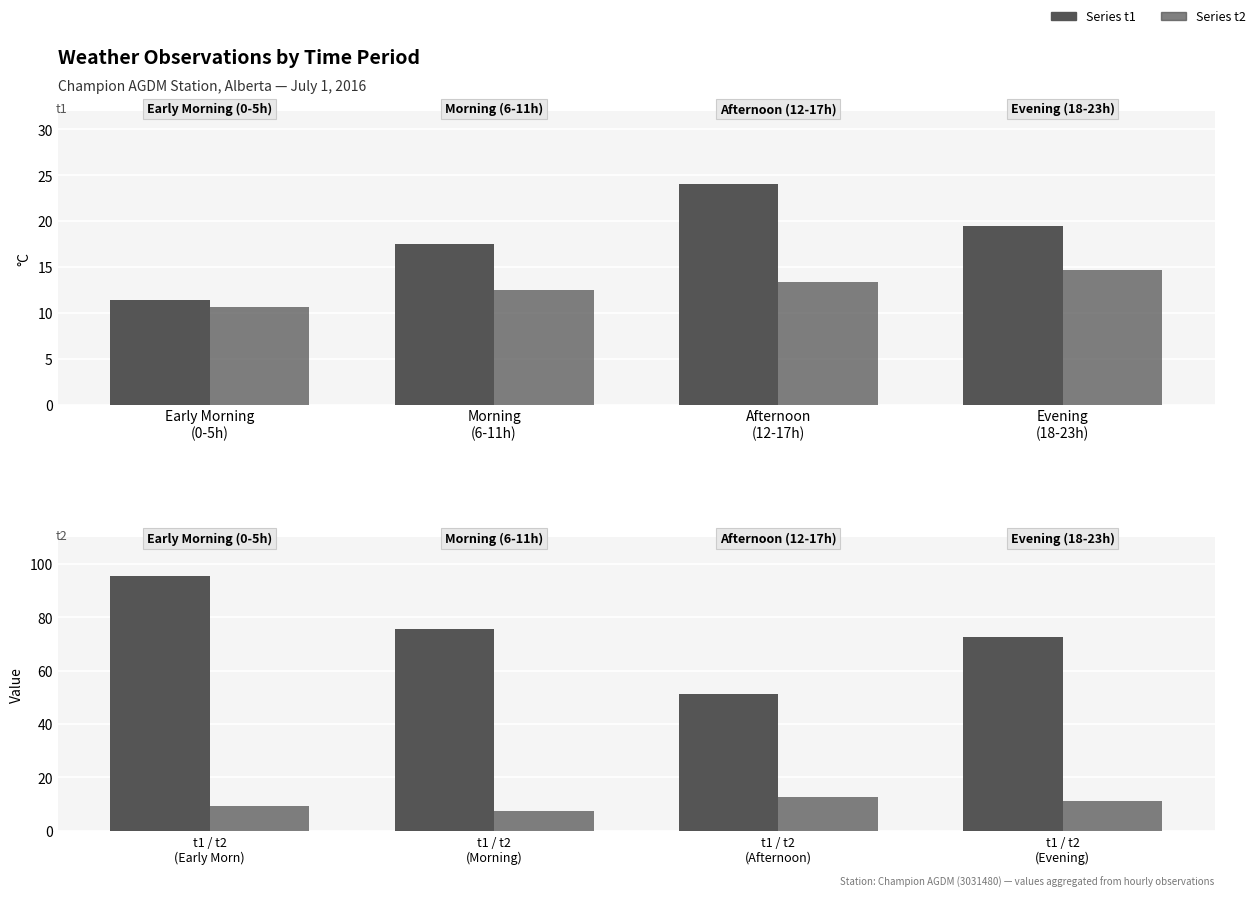

Which category has the highest value in the Temp (°C) series?

Afternoon
(12-17h)